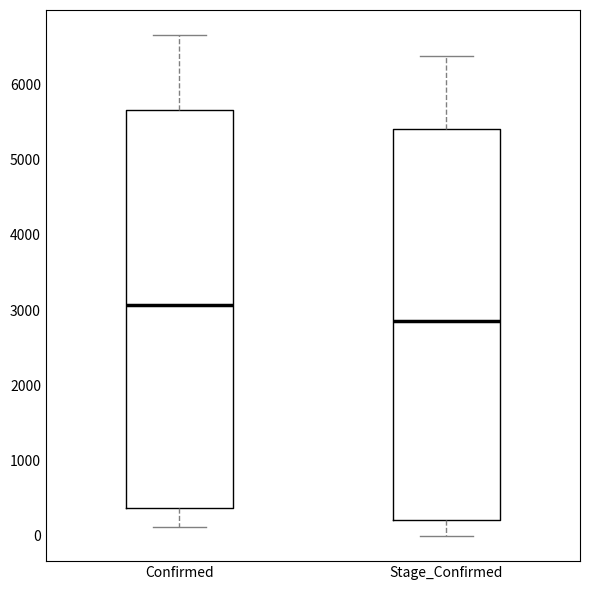

Reading left to right, transcribe this box plot: for each box, give where its median line is, the range the box spans, and where its two whiskers end, as read against the y-axis. The values are not printed on the chart, so give them approximately, as read against the axis.

Confirmed: median 3100, box 400 to 5700, whiskers 100 to 6700
Stage_Confirmed: median 2900, box 200 to 5400, whiskers 0 to 6400